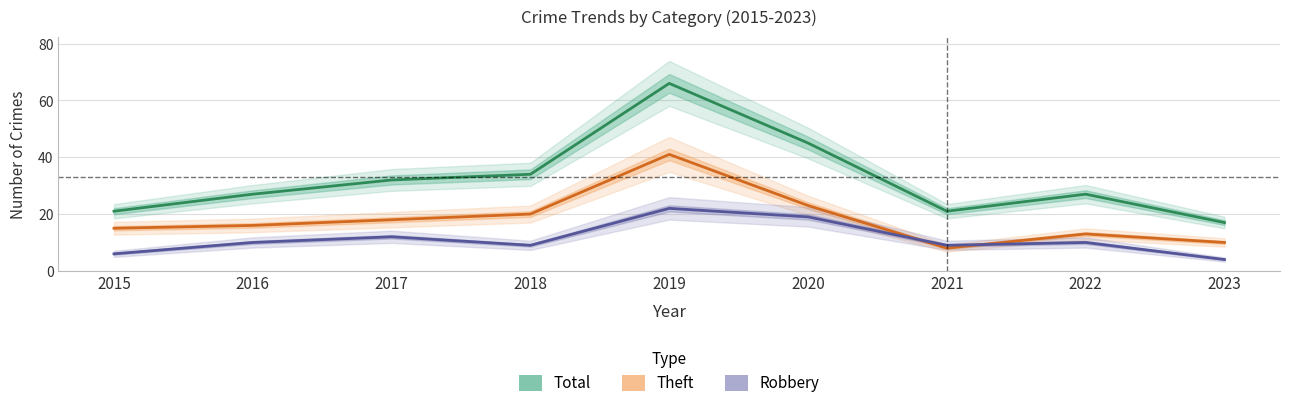

What is the difference between the second highest and minimum values in the Robbery series?

15